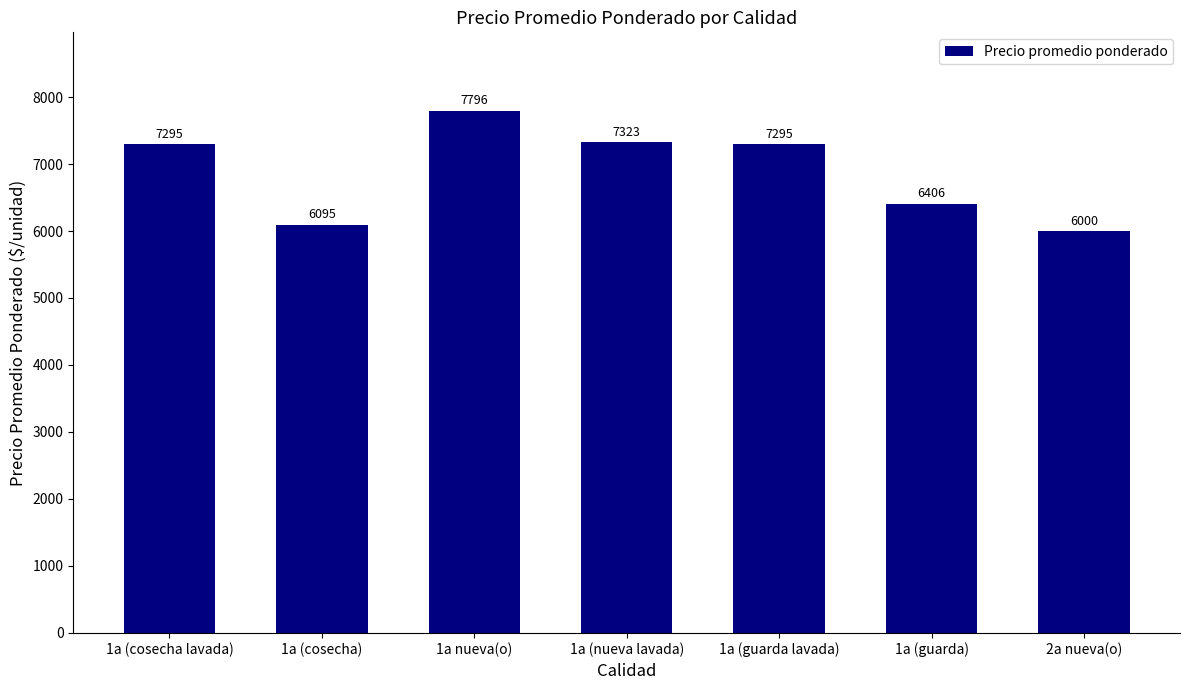

Read the value at 1a (cosecha lavada), to the nearest 100.

7300